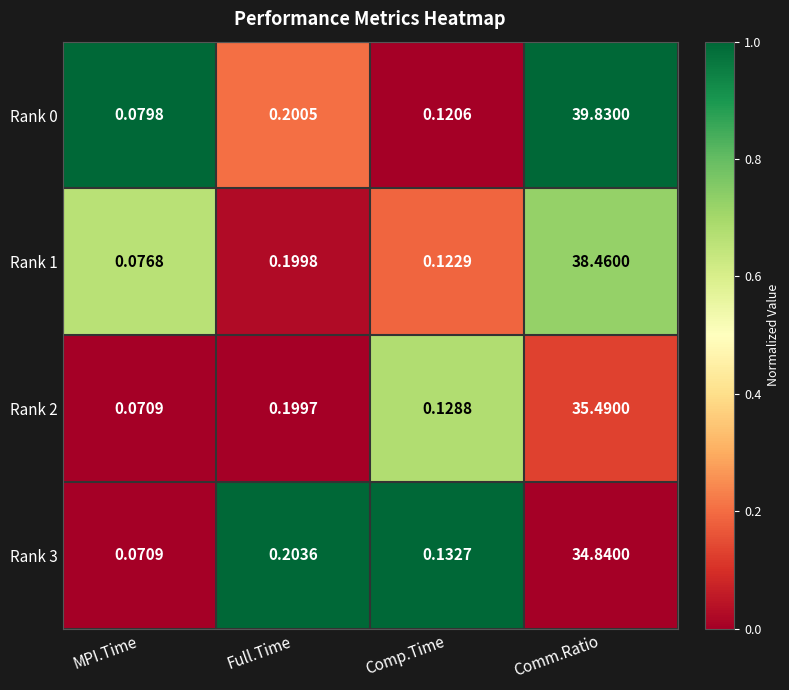

Is the value of Rank 0 at Comp.Time greater than the value of Rank 2 at MPI.Time?

Yes